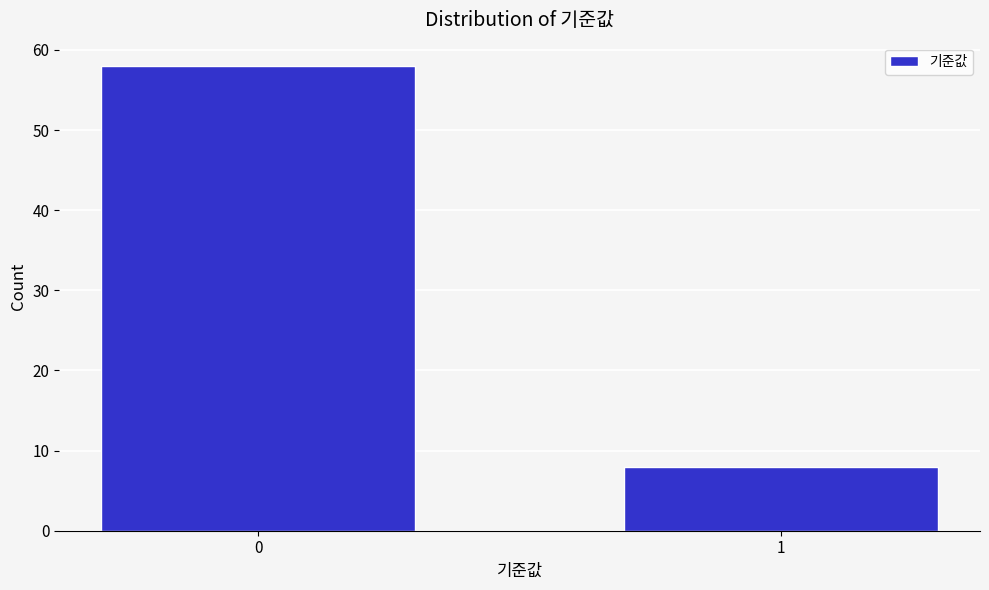

Reading left to right, transcribe all the data shown in this chart.

0=58	1=8